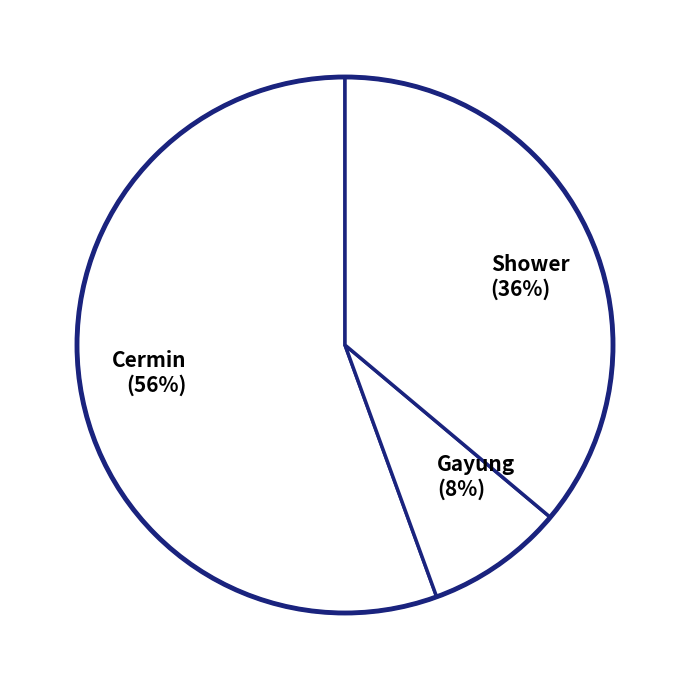

Is it true that Cermin is 63% of the pie?

False